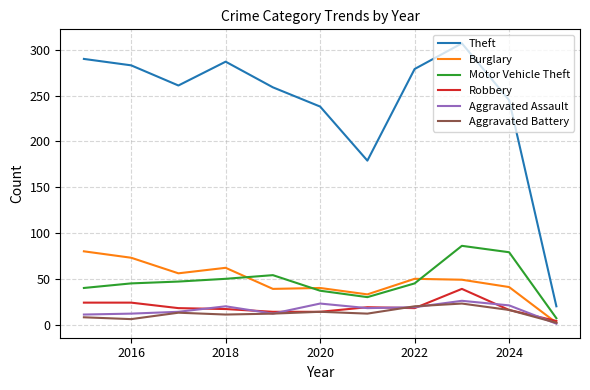

What is the difference between the maximum and minimum values in the Aggravated Assault series?

25